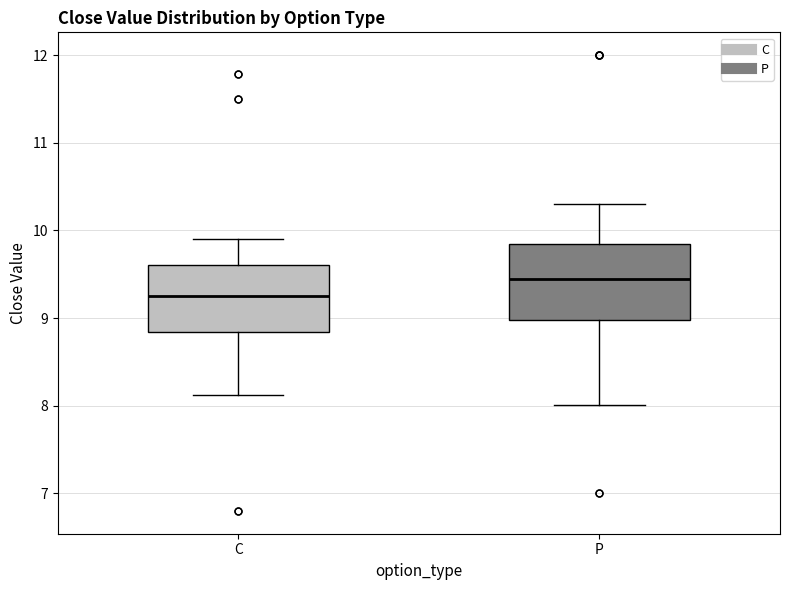

Which box has the highest median line?

P